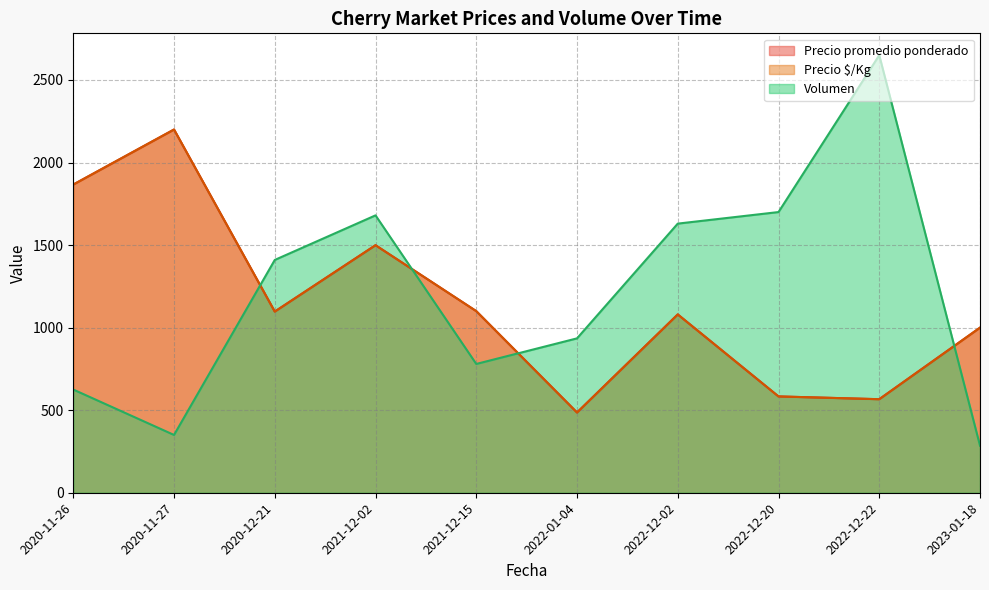

What is the difference between the highest and lowest values at 2022-12-02?

400